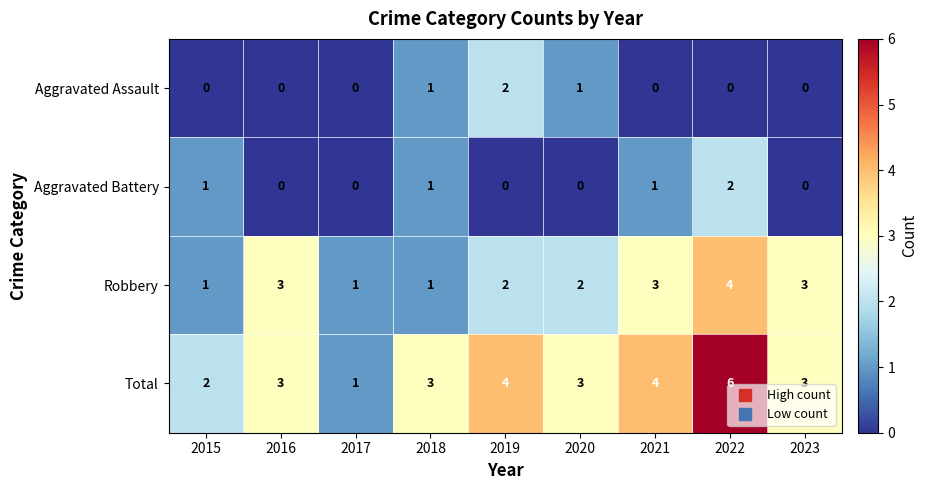

Is it true that Aggravated Battery equals 1 at 2018?

True